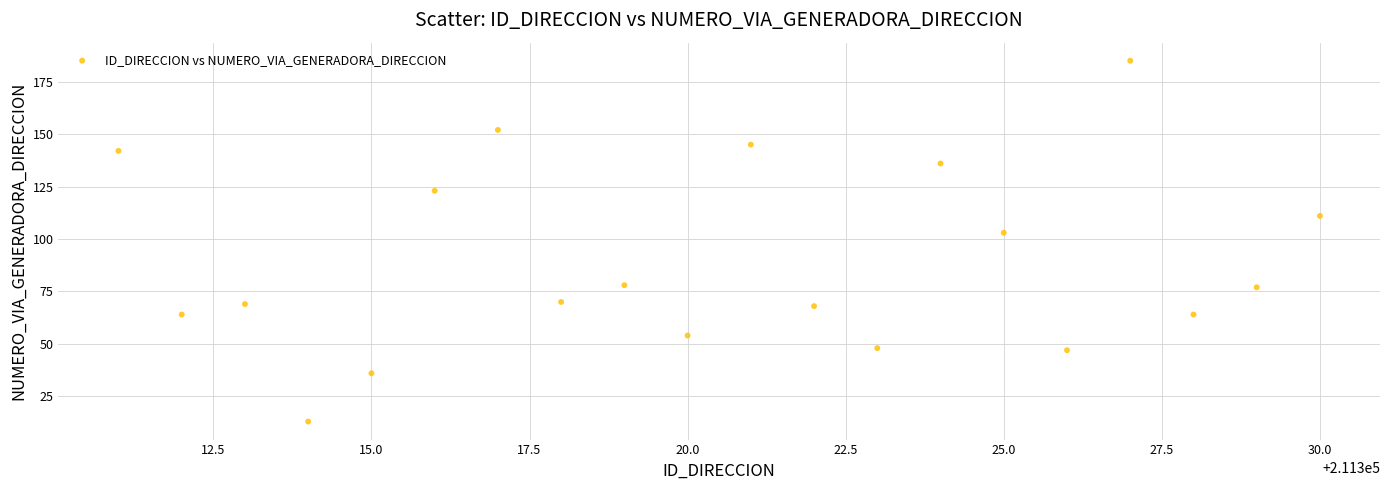

What is the range of X values (max minus min)?

19